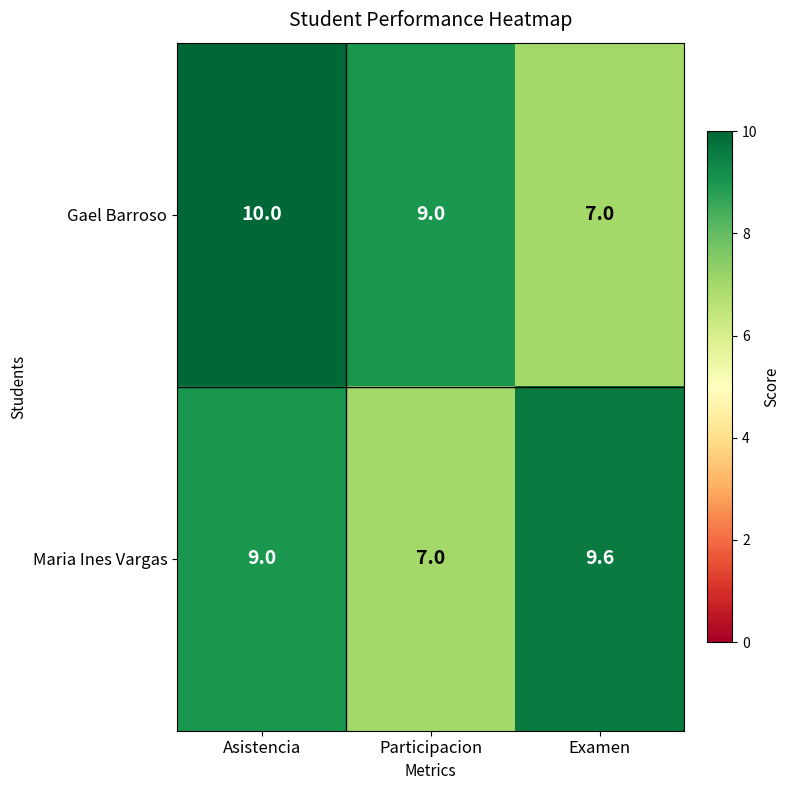

How many Gael Barroso values are between 7 and 10?

3